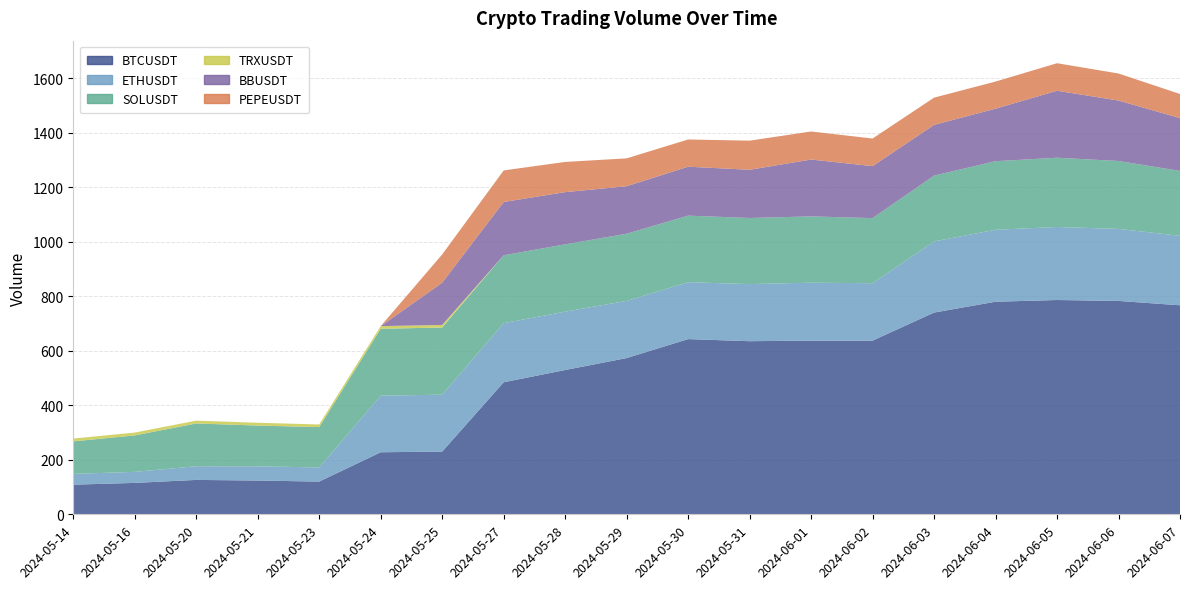

Reading left to right, extract all data points from this chart.

BTCUSDT: 108.8	115.2	126.2	123.9	120.1	227.7	230.2	484.6	529.6	573.4	643.1	635.4	637.5	637.5	740.5	780.3	786.6	783.2	767.2
ETHUSDT: 39.6	40.5	50.3	52.1	52.0	207.7	208.9	217.0	214.2	209.9	208.8	209.6	212.6	210.7	261.2	264.2	268.1	264.4	255.0
SOLUSDT: 119.3	133.8	156.8	149.7	148.0	245.5	246.5	249.1	247.0	246.5	244.4	242.6	243.3	238.9	241.5	251.6	254.2	249.2	238.0
TRXUSDT: 10.5	10.4	10.4	10.3	9.6	9.7	9.5	0.0	0.0	0.0	0.0	0.0	0.0	0.0	0.0	0.0	0.0	0.0	0.1
BBUSDT: 0.0	0.0	0.0	0.0	0.0	0.0	155.0	195.7	191.7	174.4	179.6	177.0	208.7	190.8	186.1	192.8	245.8	221.8	193.9
PEPEUSDT: 0.0	0.0	0.0	0.0	0.0	0.0	103.7	115.8	110.9	102.3	99.9	106.8	103.0	101.4	100.0	99.5	101.0	99.4	88.5